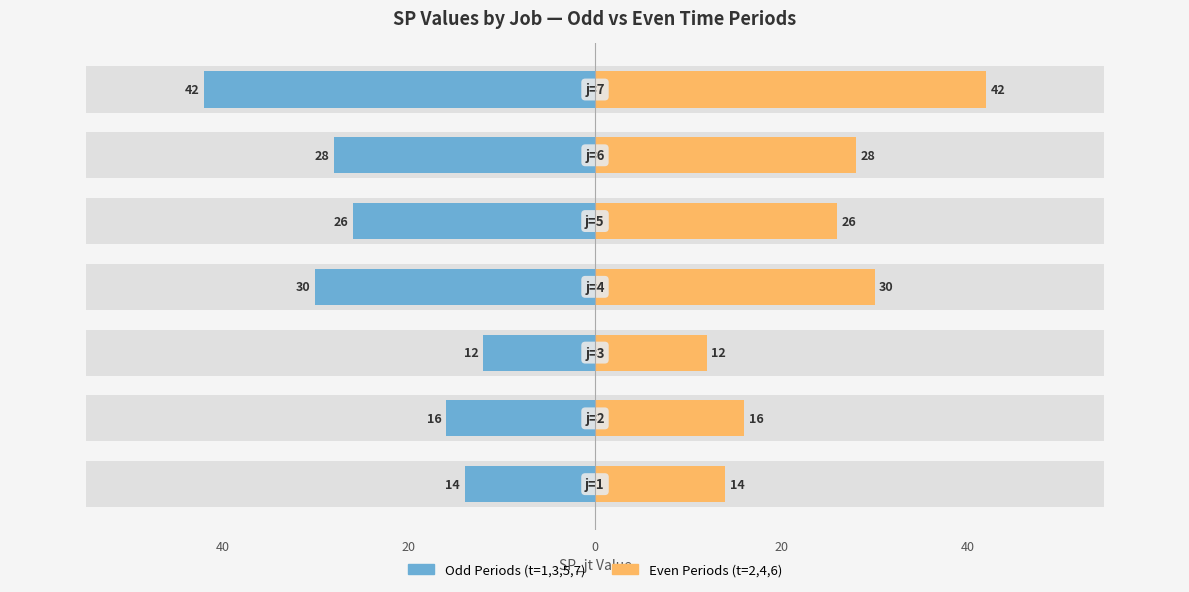

Rank the series by their maximum value, from highest to lowest.

Even Periods (t=2,4,6), Odd Periods (t=1,3,5,7)